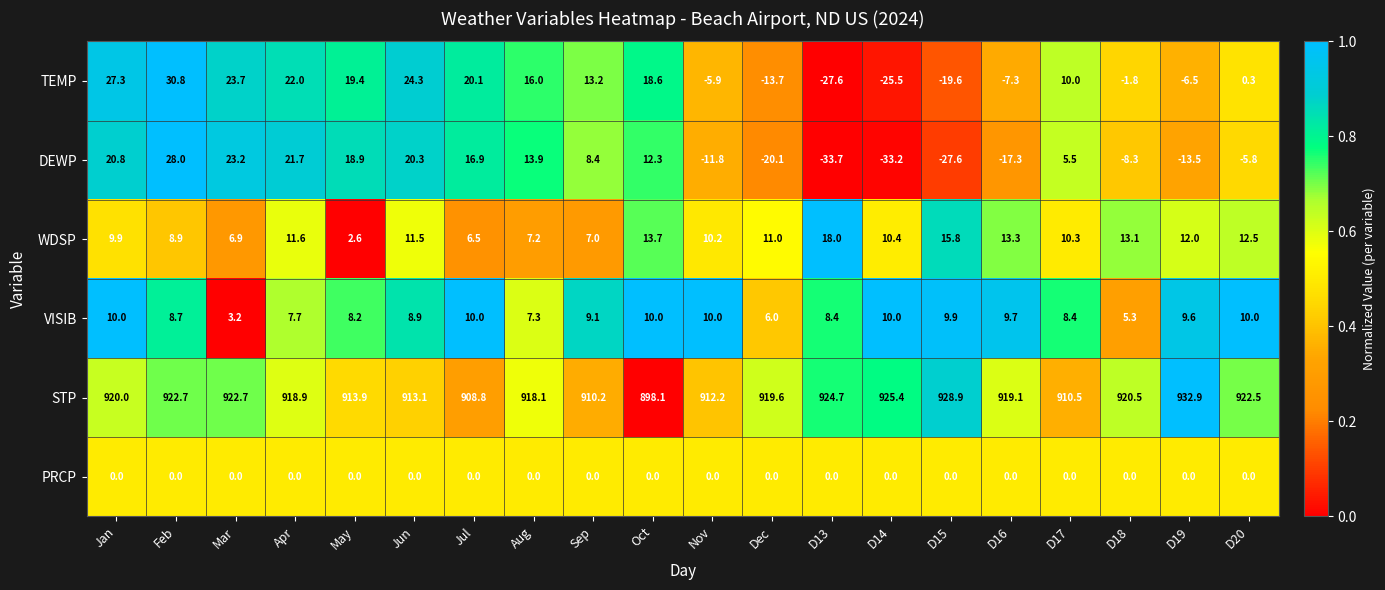

What is the sum of all STP values?

18362.8